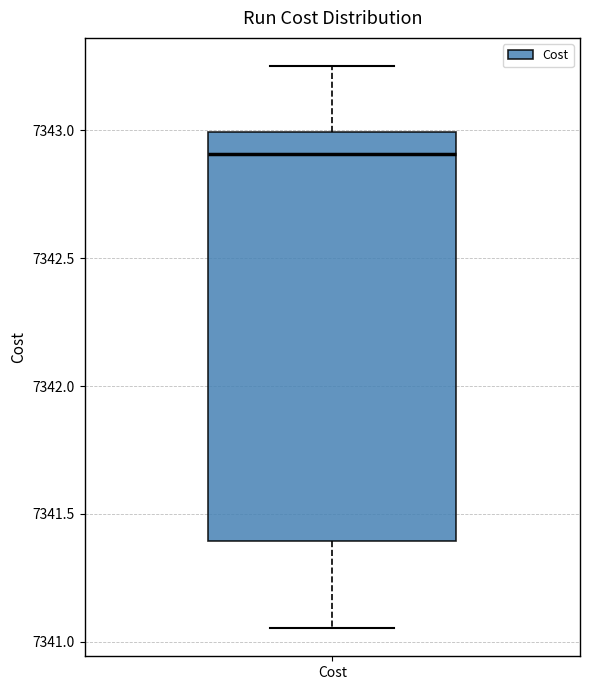

Transcribe this box plot: give where the median line is, the range the box spans, and where the two whiskers end, as read against the y-axis. The values are not printed on the chart, so give them approximately, as read against the axis.

median 7342.90, box 7341.40 to 7343.00, whiskers 7341.05 to 7343.25